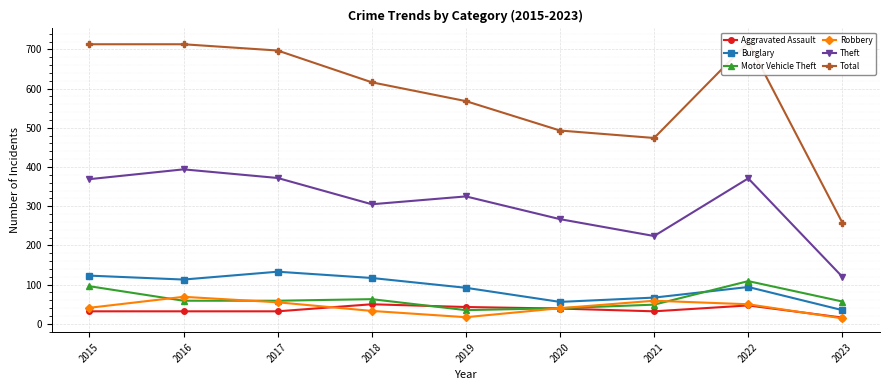

What is the value of the Motor Vehicle Theft point at the 8th from the left?

109